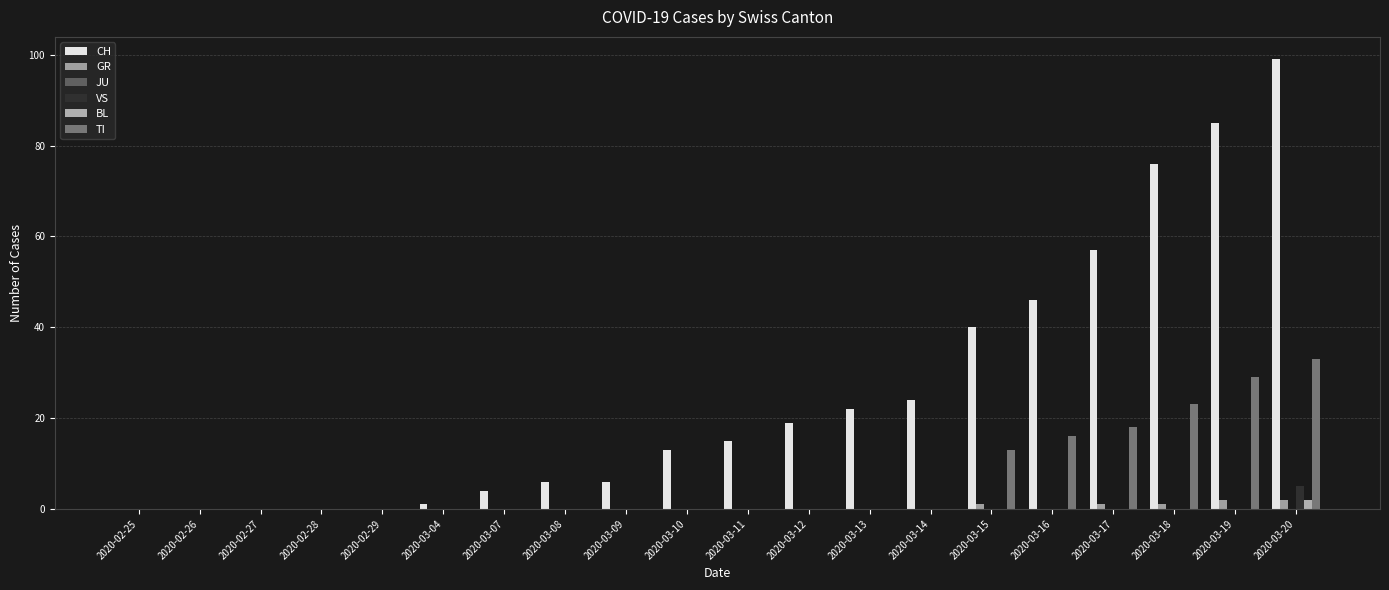

True or false: TI has a value of -16 at 2020-03-04.

False